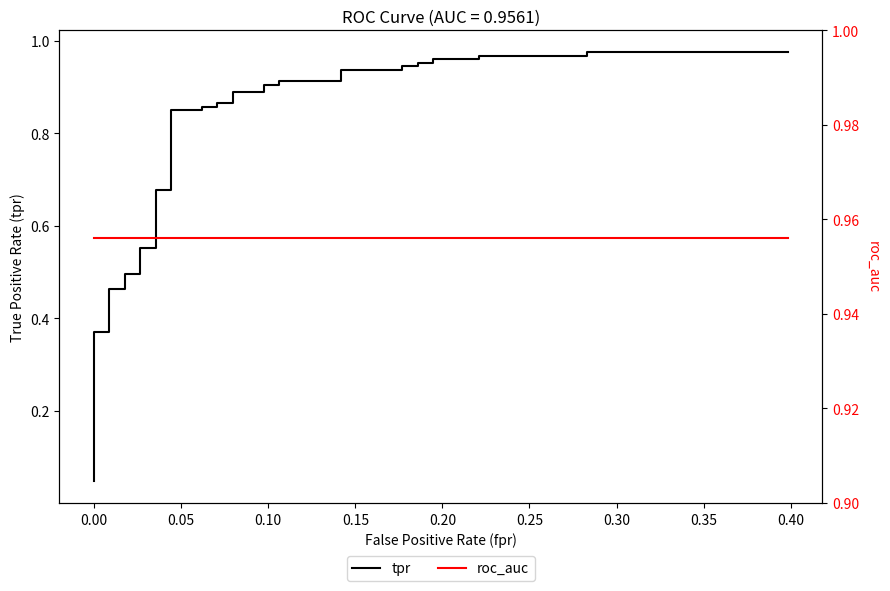

True or false: tpr and roc_auc cross at least once.

True